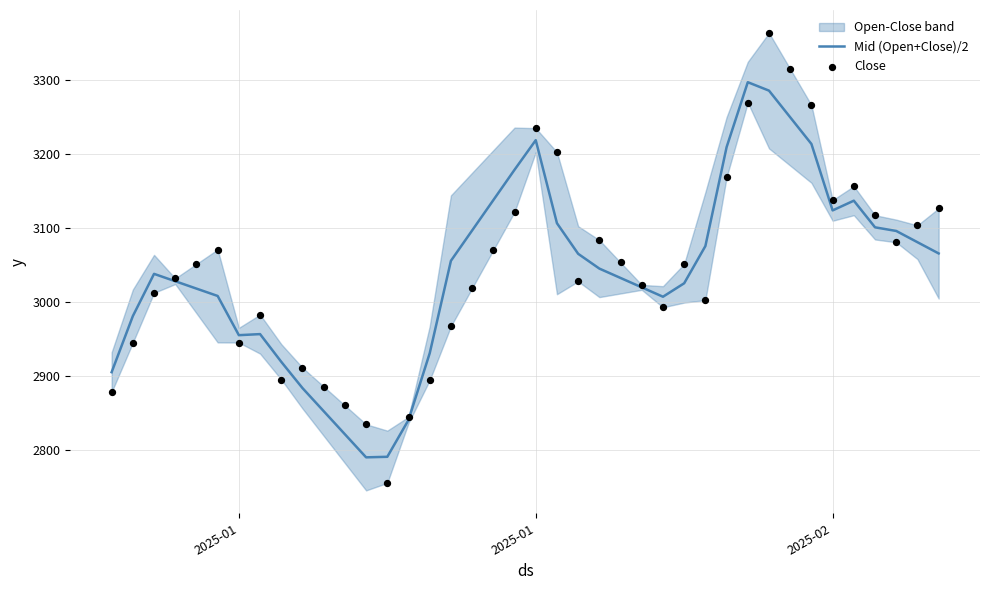

Is the value of Mid (Open+Close)/2 at 29 greater than the value of Close at 35?

Yes